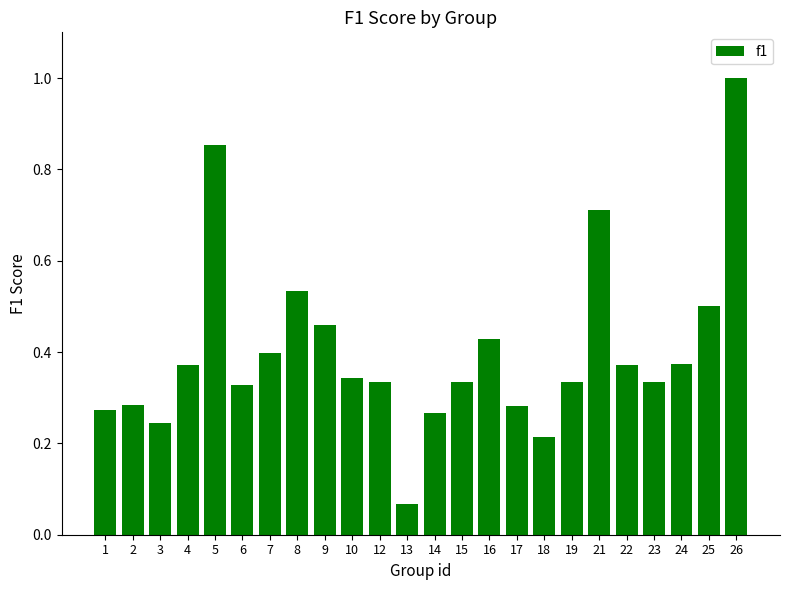

What is the maximum value shown in the chart?

1.0